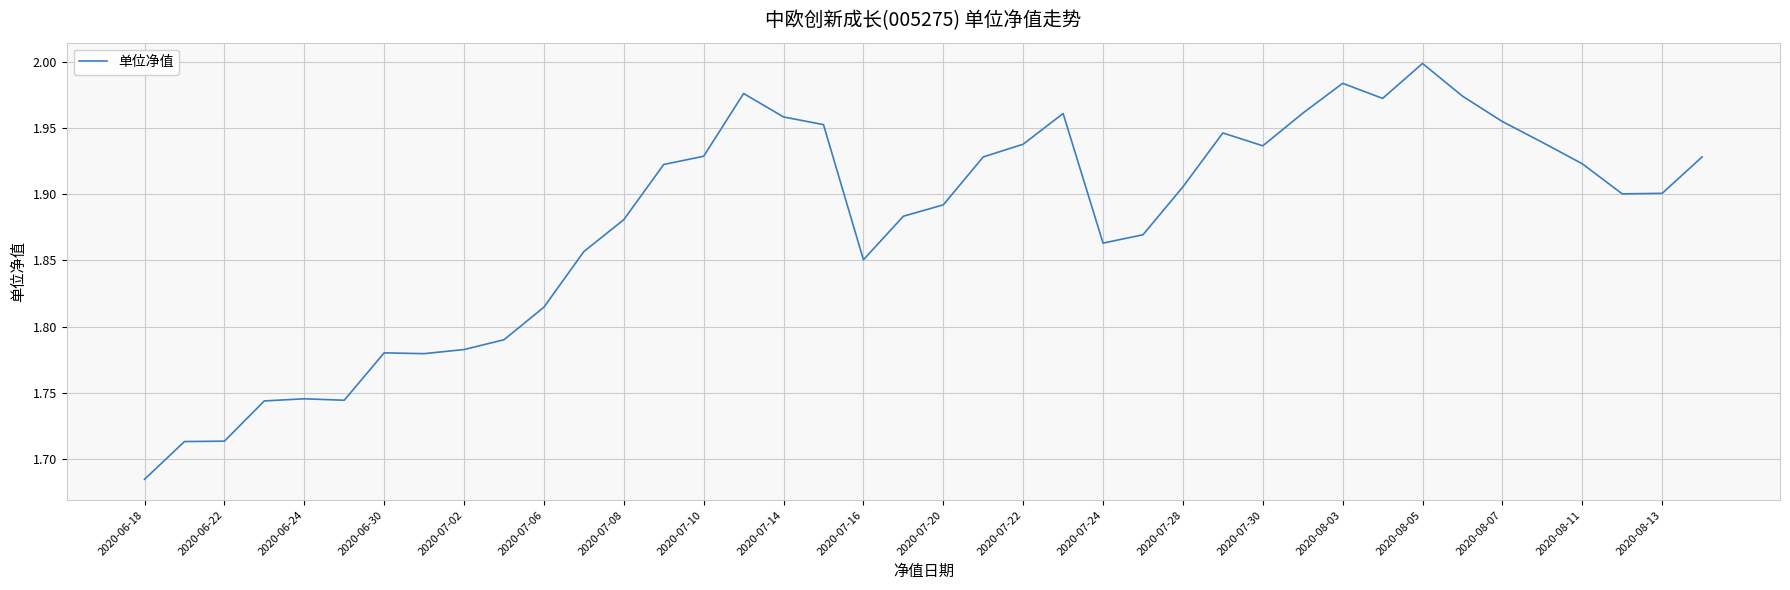

Between 2020-08-05 and 2020-07-30, which is larger?

2020-08-05